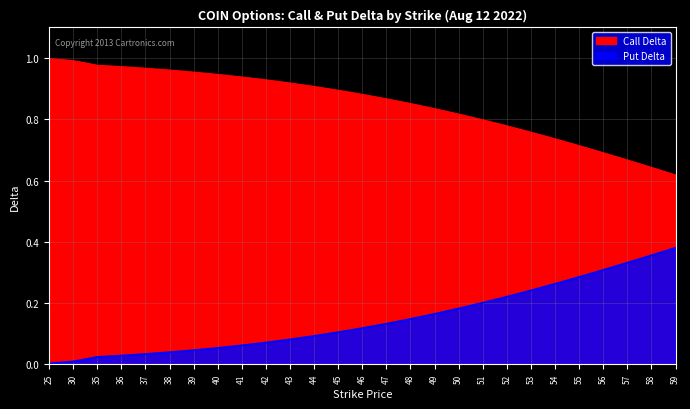

The value of Call Delta at 44 is 0.5. True or false?

False